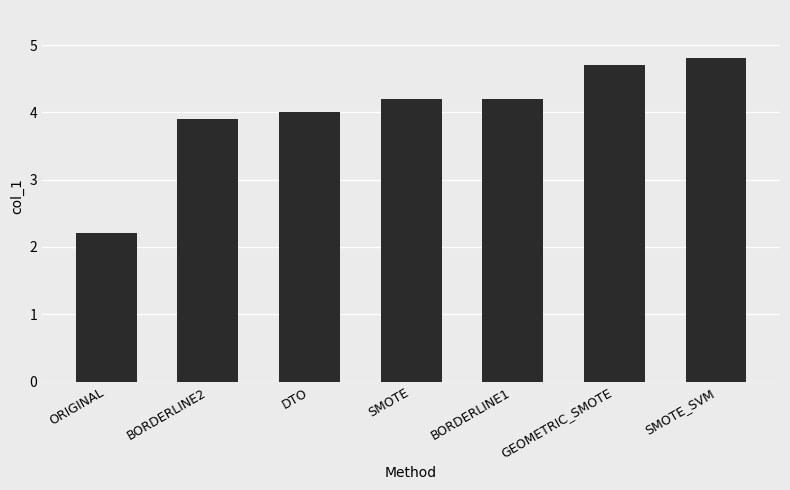

What is the change in value from DTO to SMOTE_SVM?

+0.8